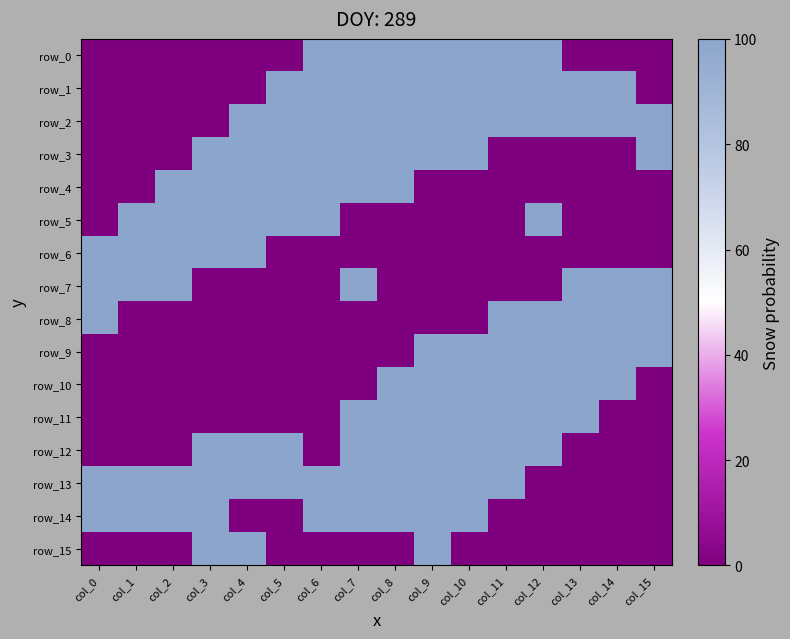

What is the difference between the highest and lowest values at col_7?

100